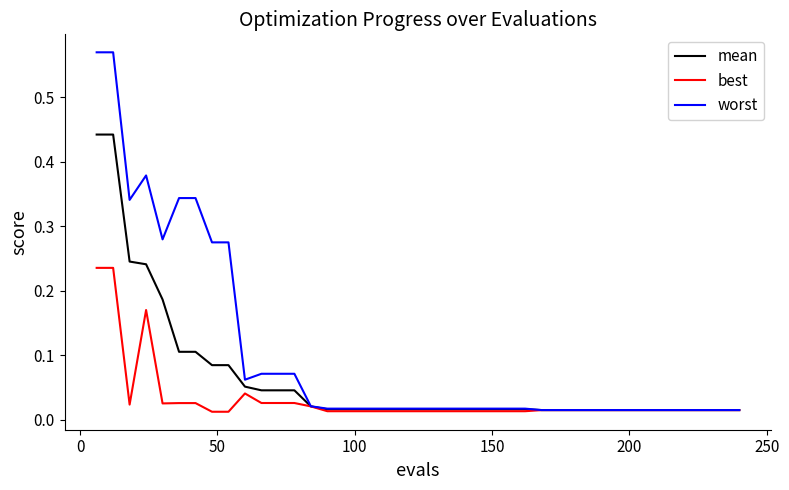

Rank the series by their maximum value, from highest to lowest.

worst, mean, best